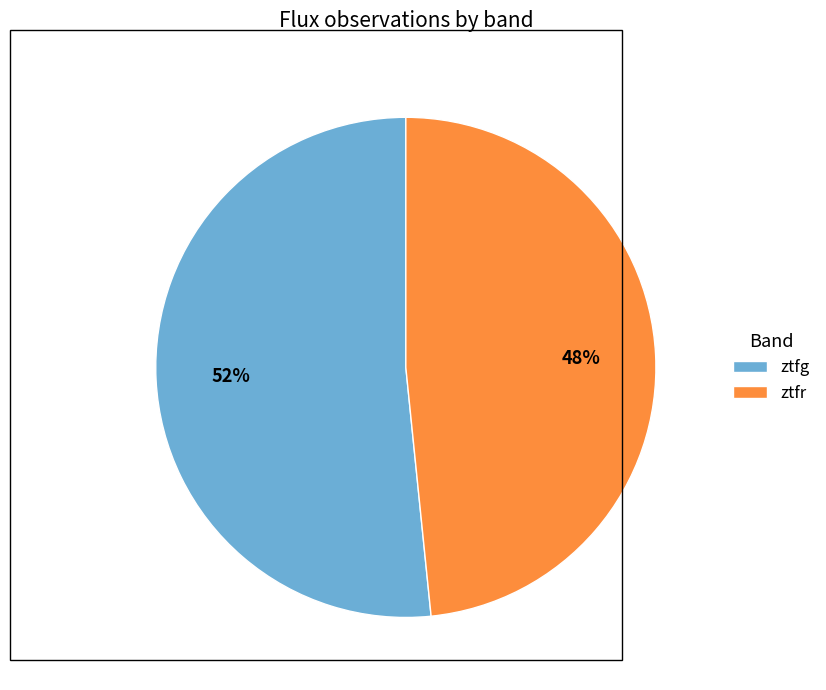

How many slices are in this pie chart?

2